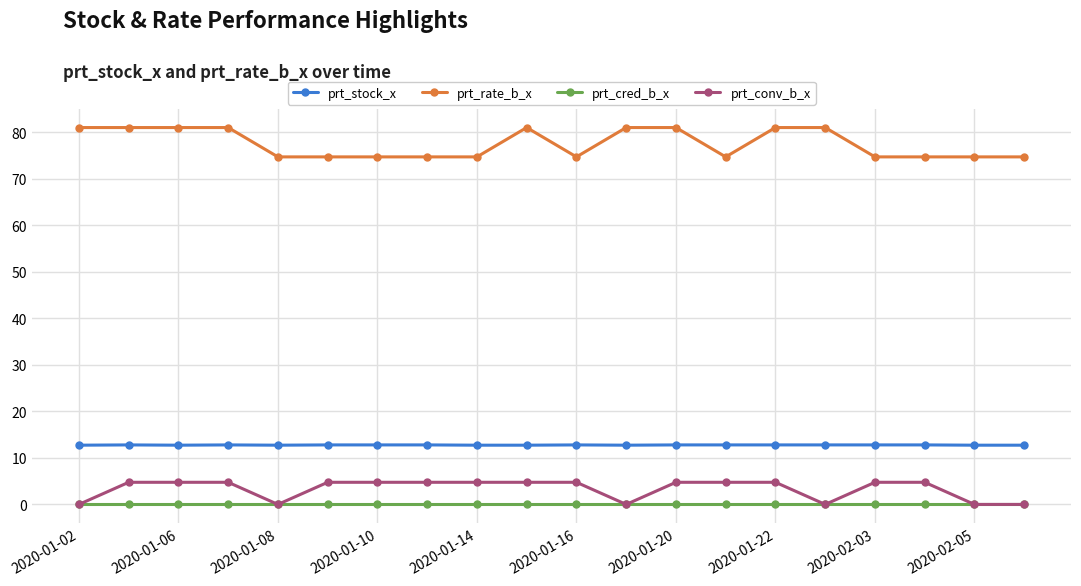

What is the difference between the second highest and second lowest values in the prt_conv_b_x series?

4.8